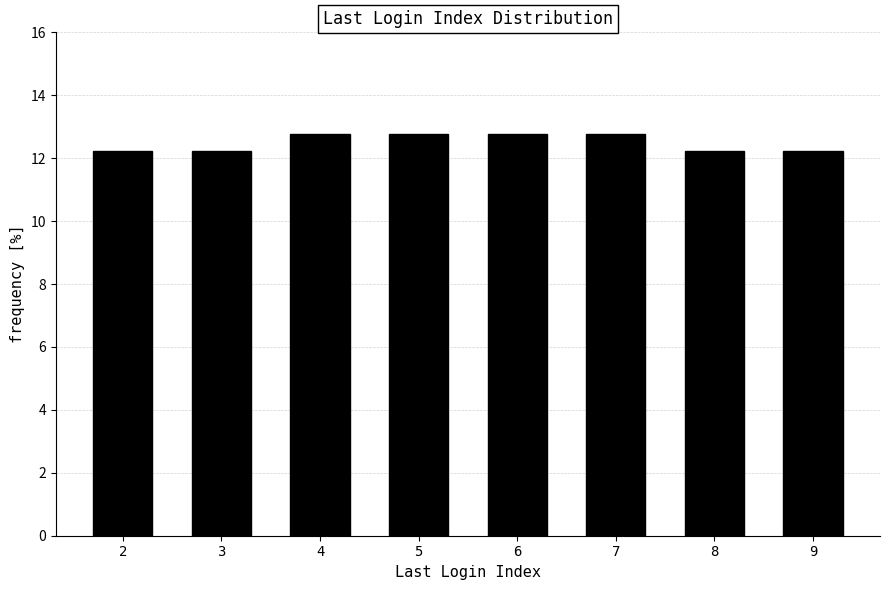

Reading left to right, extract all data points from this chart.

2=12.2	3=12.2	4=12.8	5=12.8	6=12.8	7=12.8	8=12.2	9=12.2